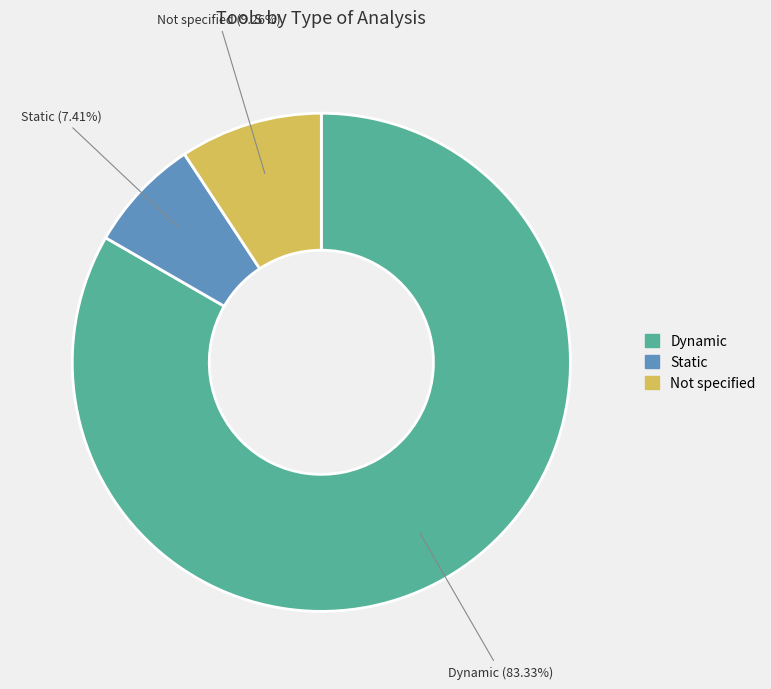

Is there a majority slice in this chart?

Yes